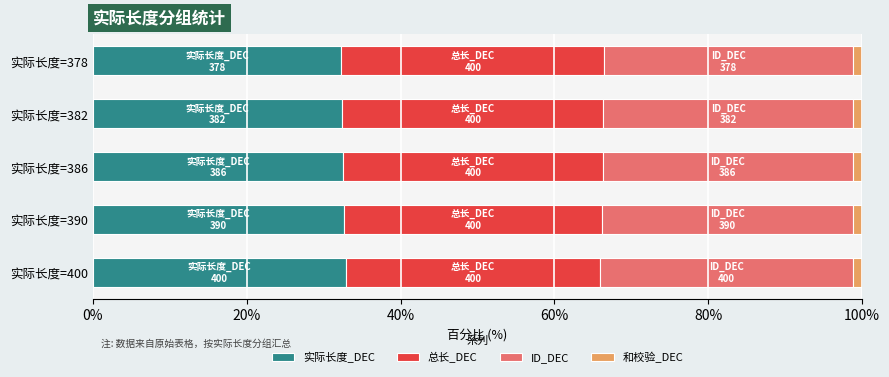

What is the highest value of the 实际长度_DEC series?

32.9